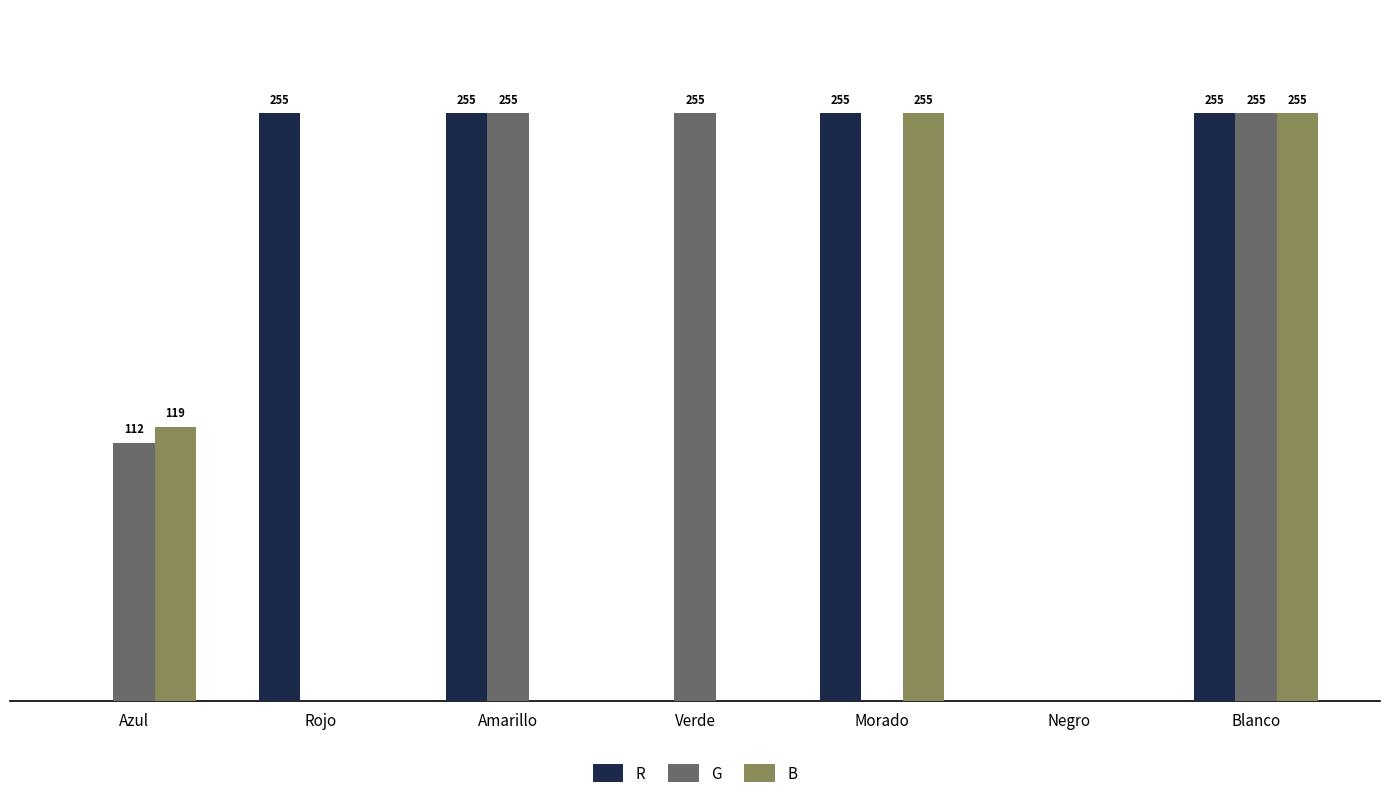

At which category is the sum across all series the highest?

Blanco